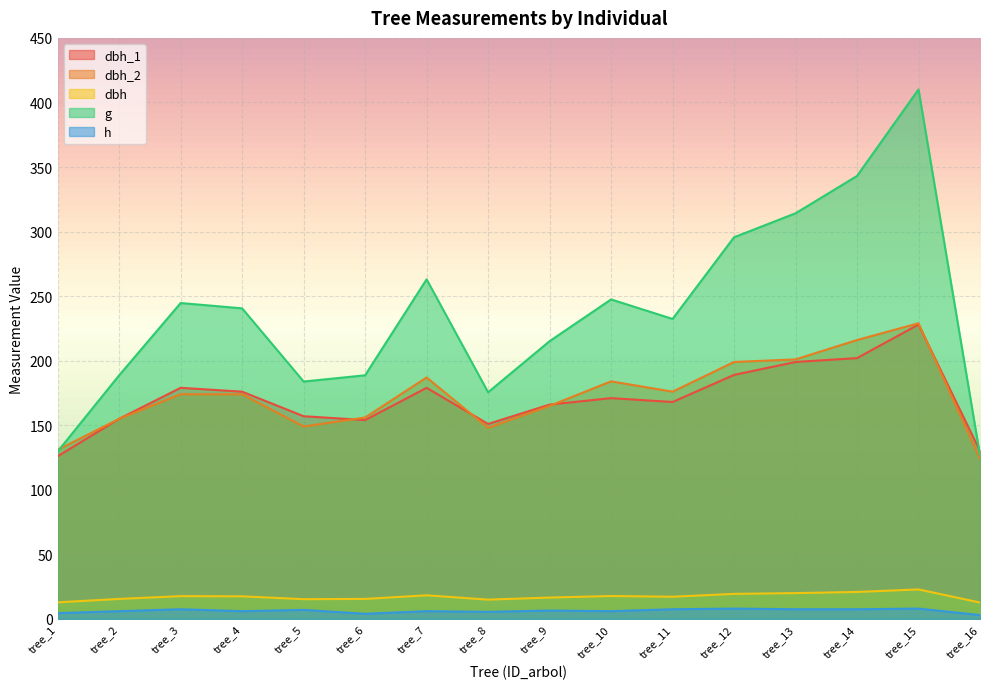

List the series in order of their peak value, lowest first.

h, dbh, dbh_1, dbh_2, g